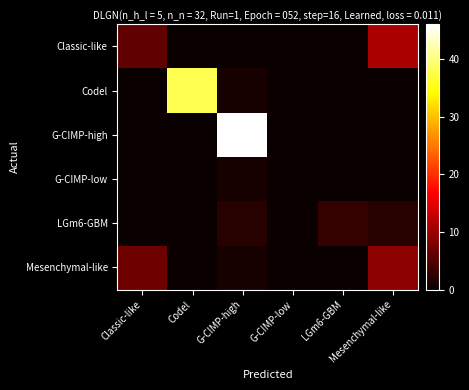

Which has a higher value, Codel or Mesenchymal-like?

Mesenchymal-like